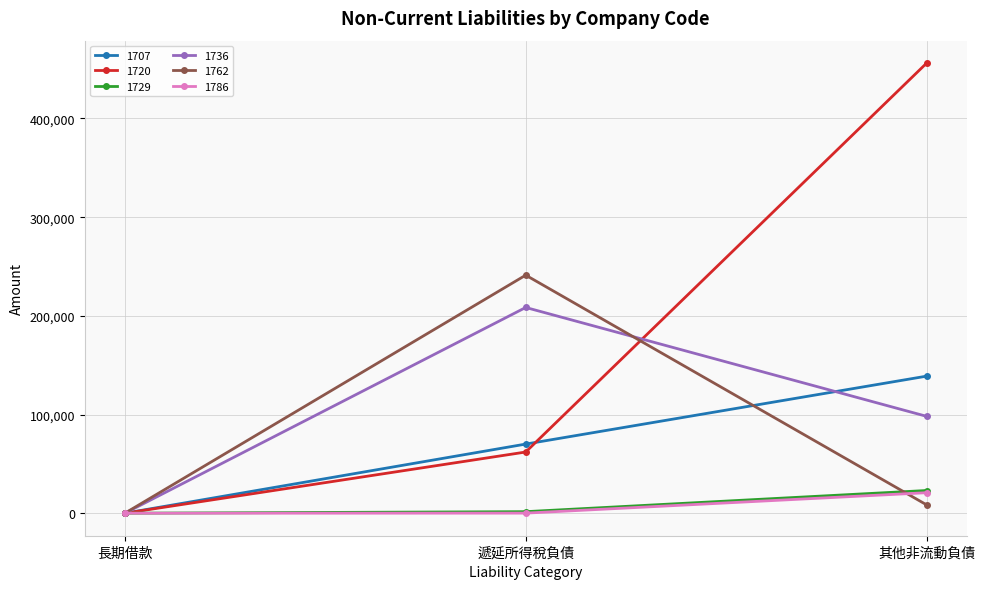

What is the label of the 2nd point from the right?

遞延所得稅負債